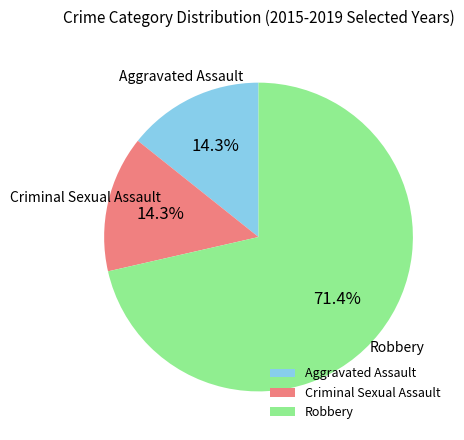

To the nearest percent, what is the difference between the Robbery and Criminal Sexual Assault slice percentages?

57%